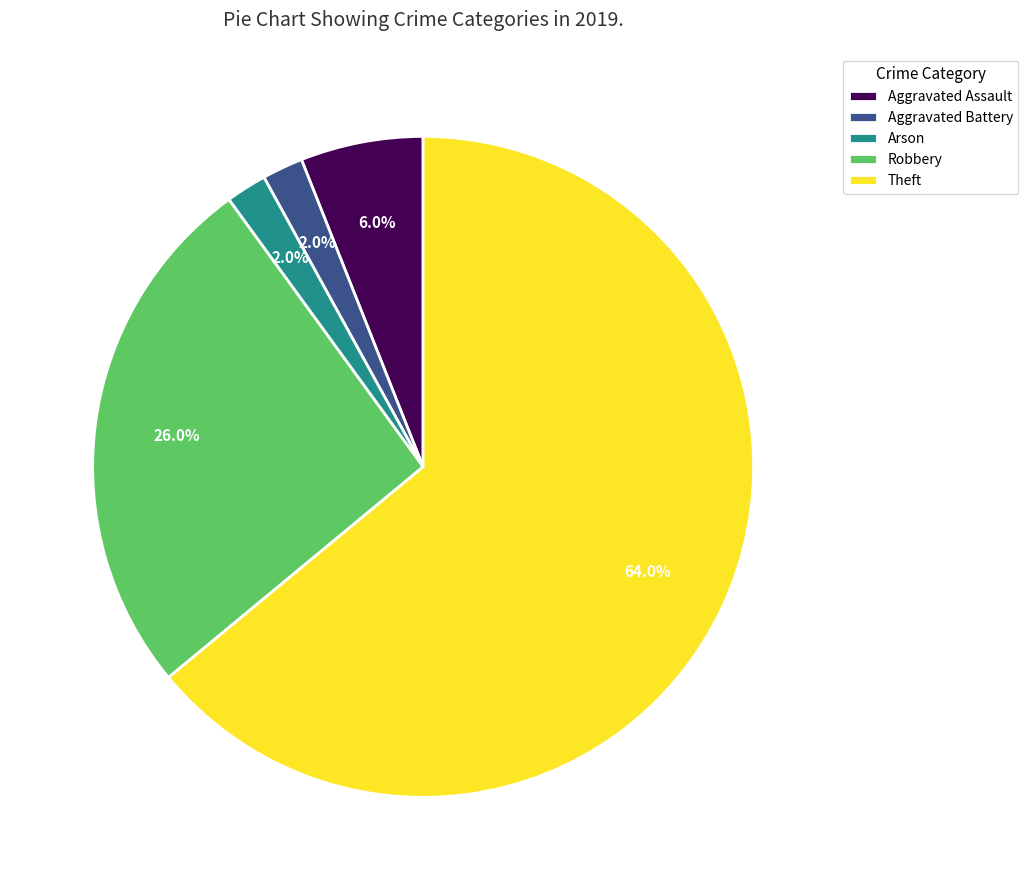

How many segments does this pie chart have?

5